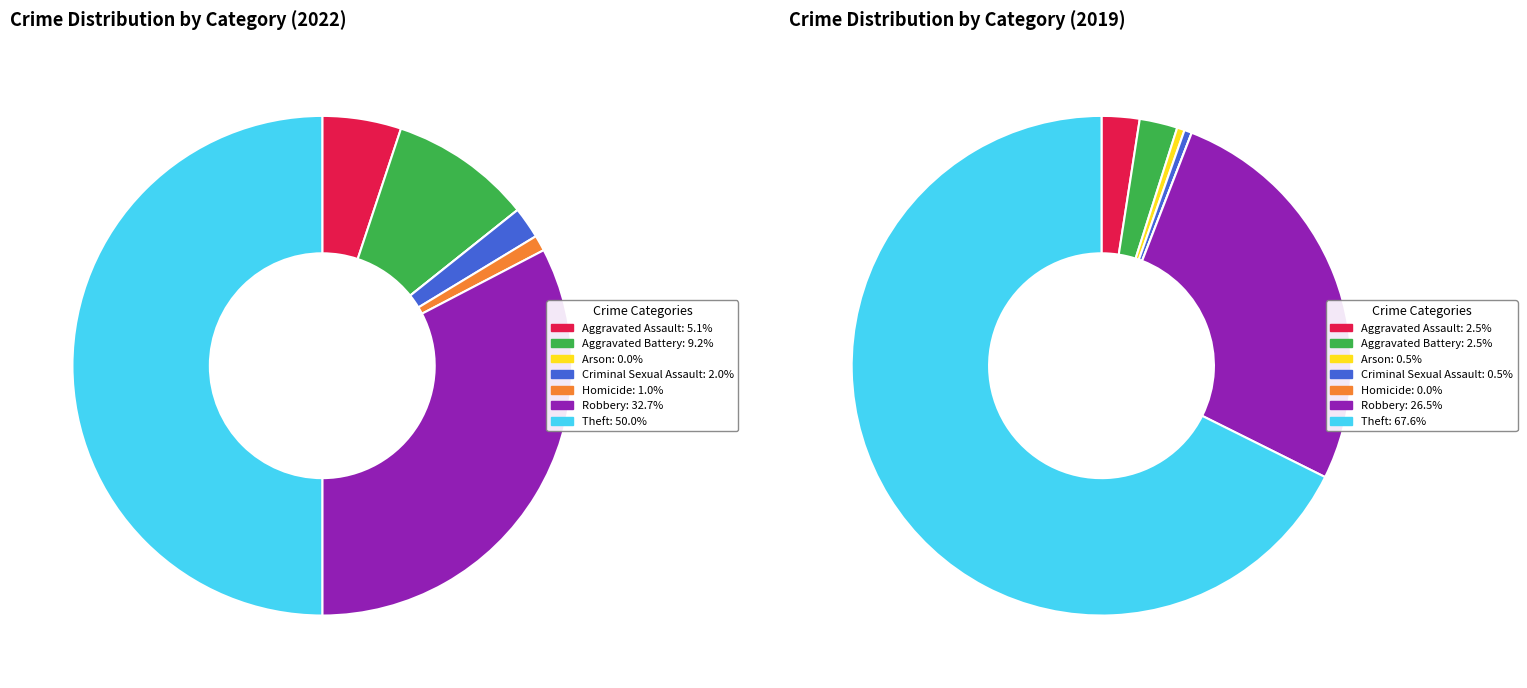

What is the difference between the highest and lowest values at 3?

1